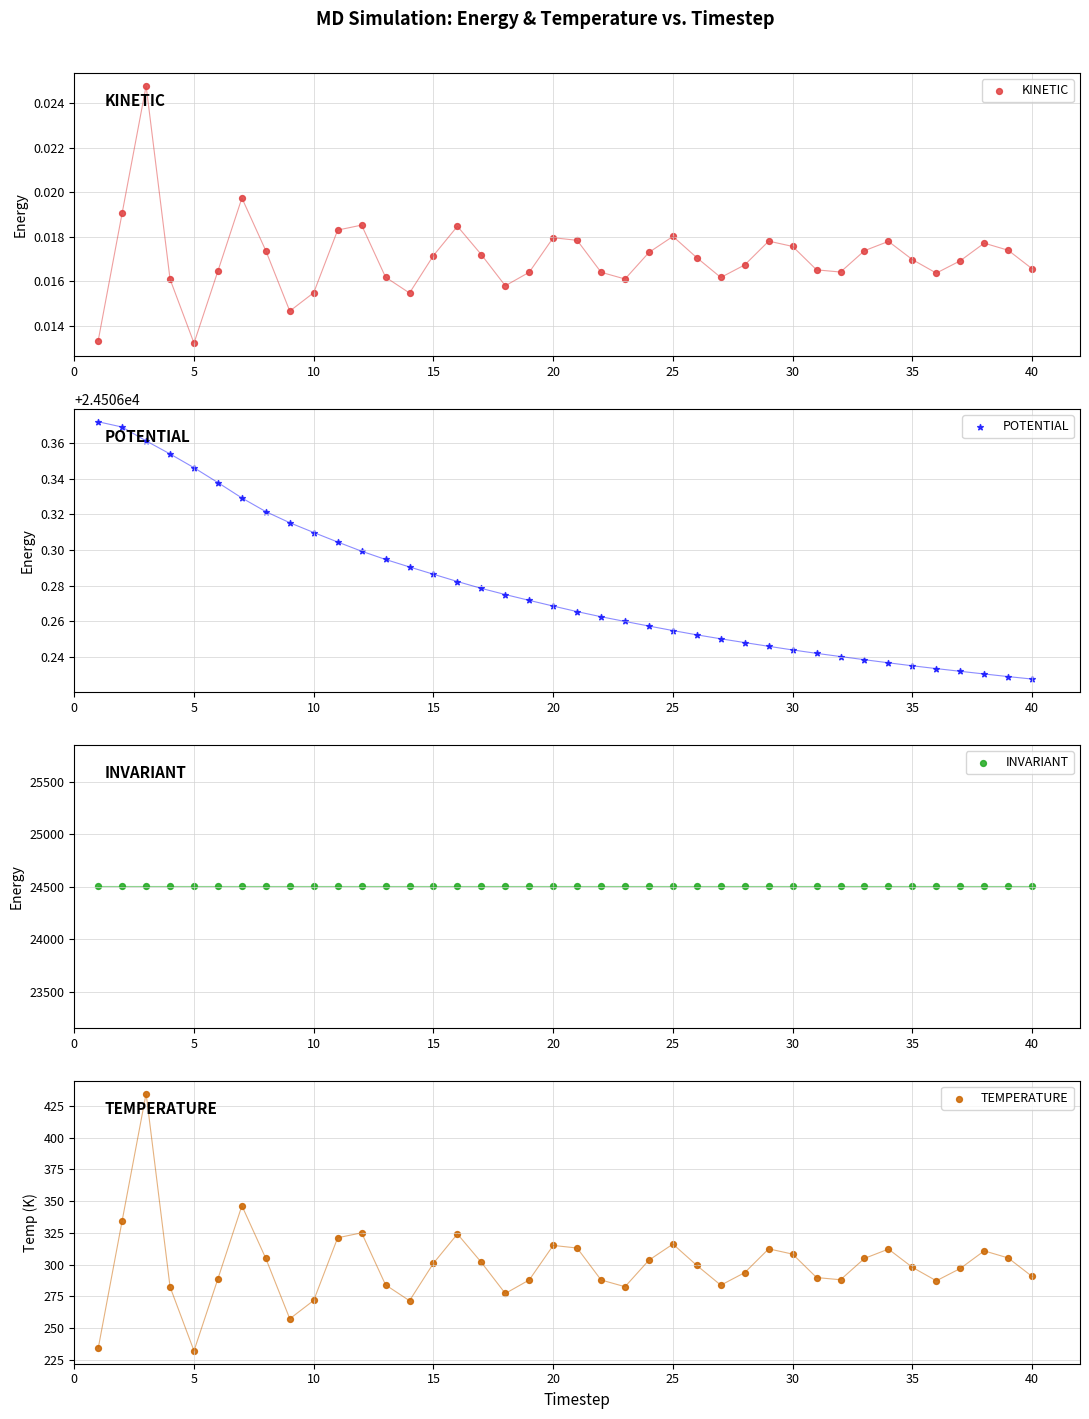

Which series has the largest Y range (max minus min)?

TEMPERATURE